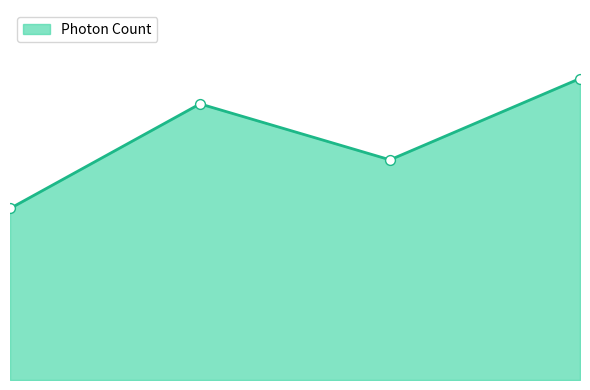

Does the chart have visible grid lines?

No